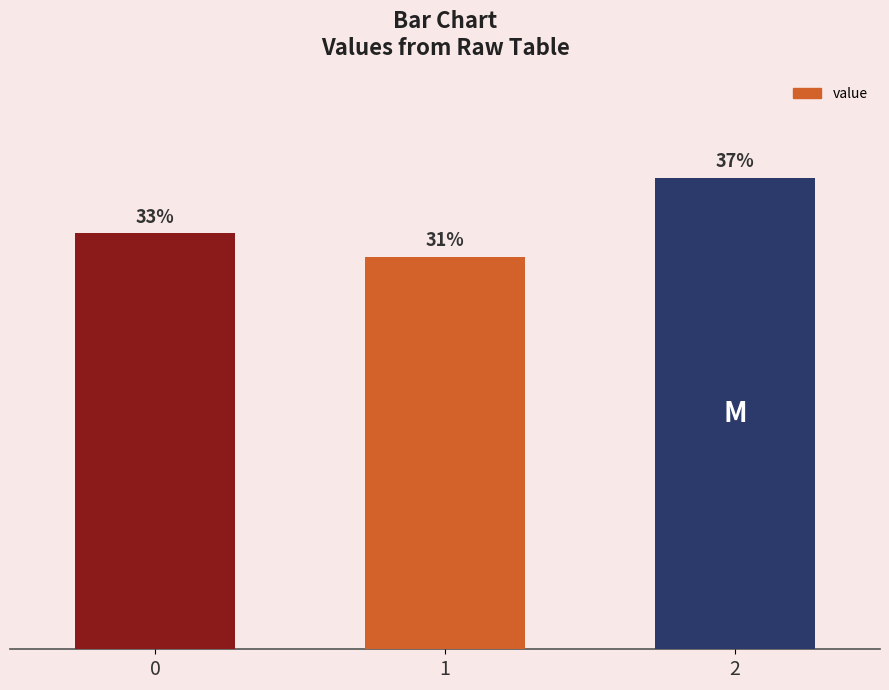

Reading left to right, list all the values displayed in this chart.

0=500.0	1=471.4	2=566.7